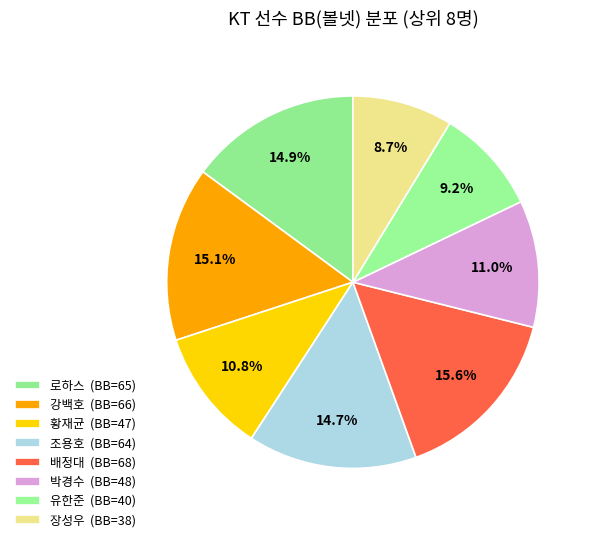

To the nearest percent, what percentage of the pie is 배정대?

16%